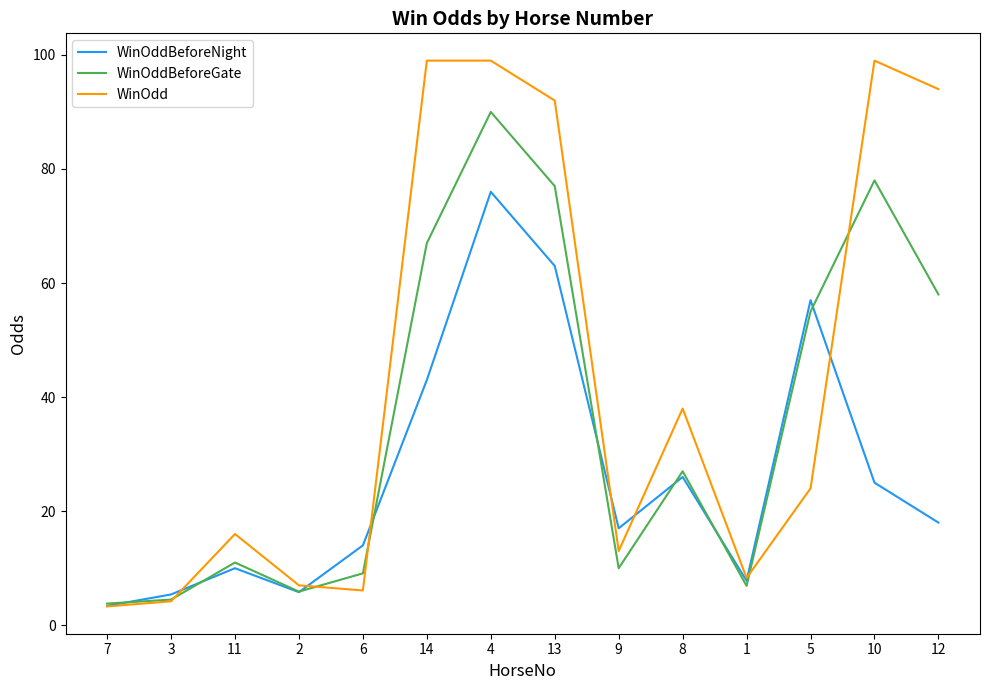

Which series has the largest range (max minus min)?

WinOdd